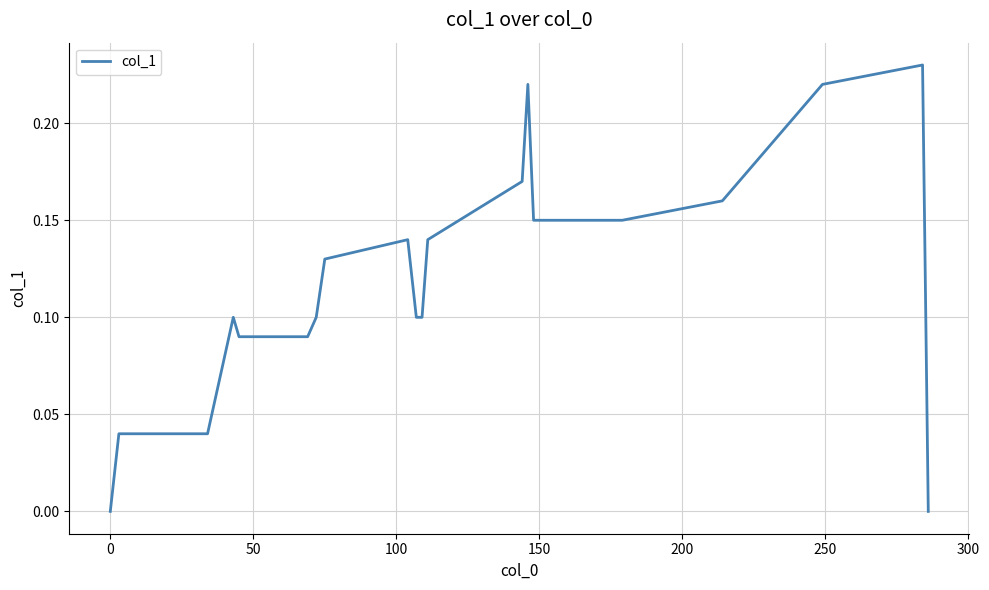

Does the chart display data point markers on the line(s)?

No